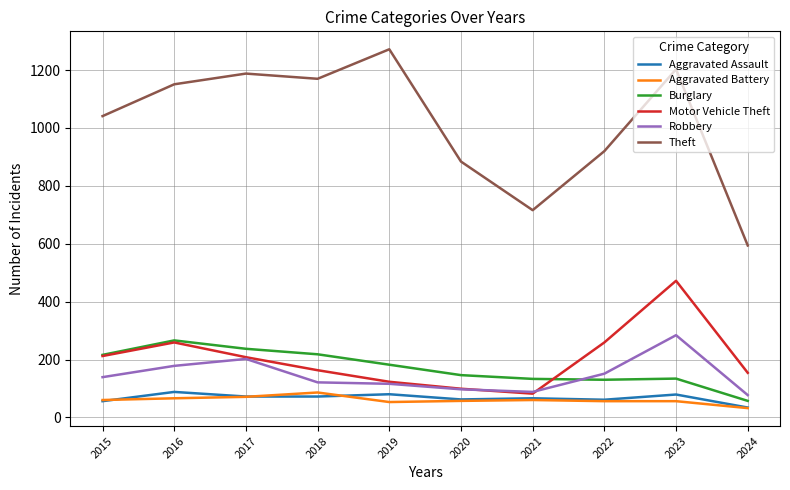

What is the sum of the Robbery values at 2015 and 2018?

260